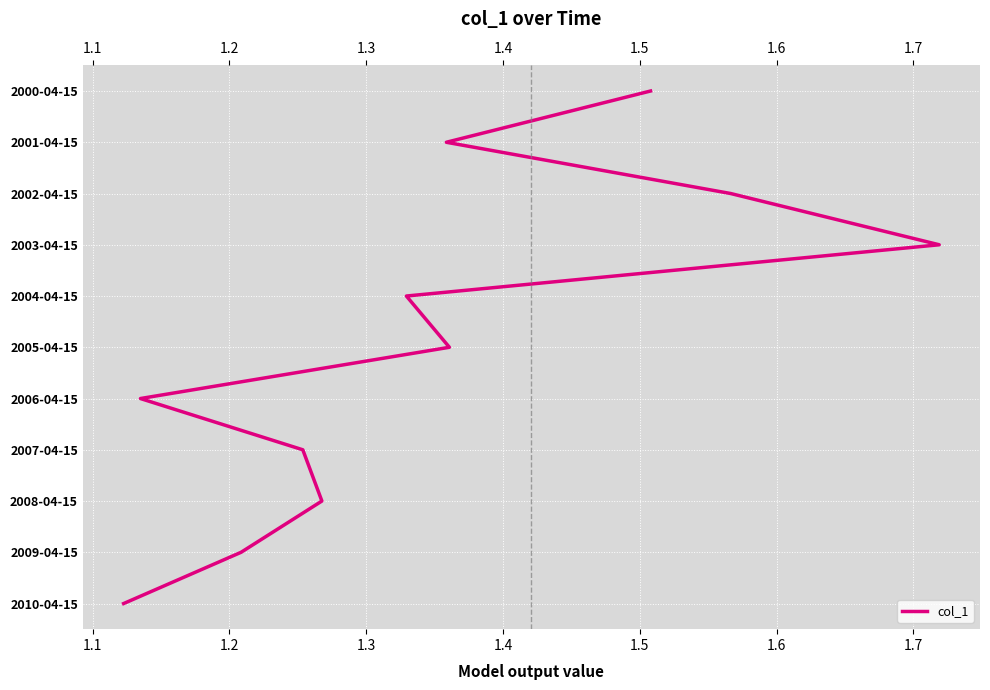

True or false: the data shows 0 at 1.1.

False